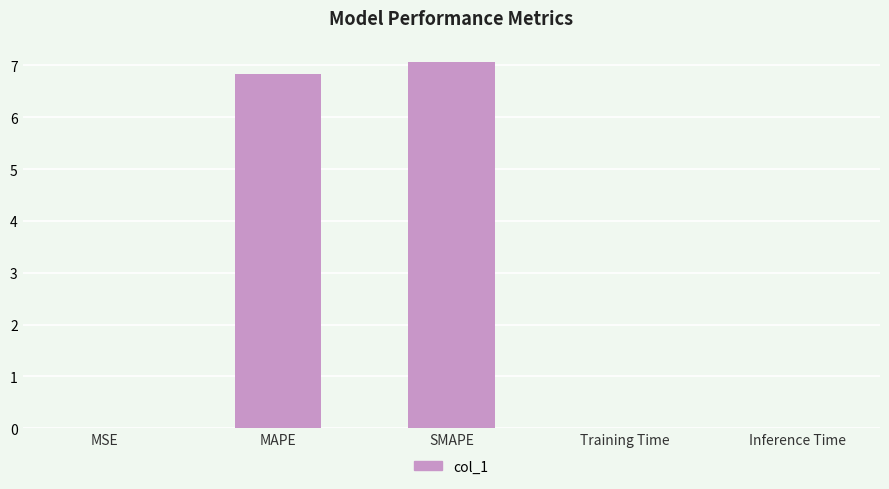

What is the change in value from MAPE to SMAPE?

+0.2